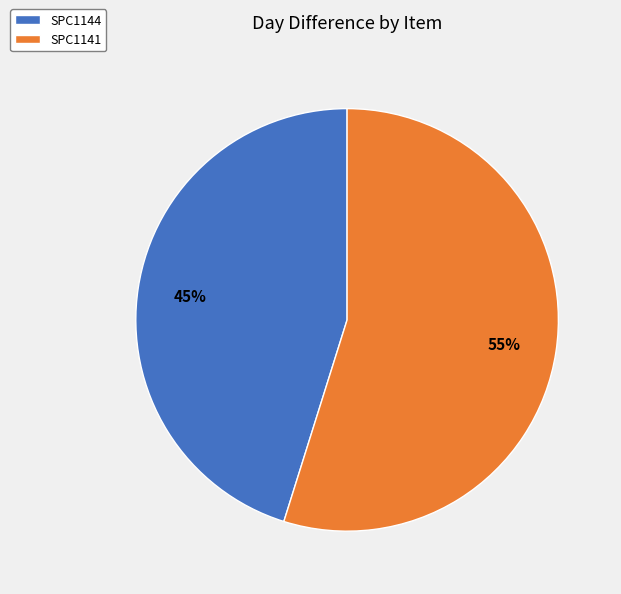

Is there a majority slice in this chart?

Yes